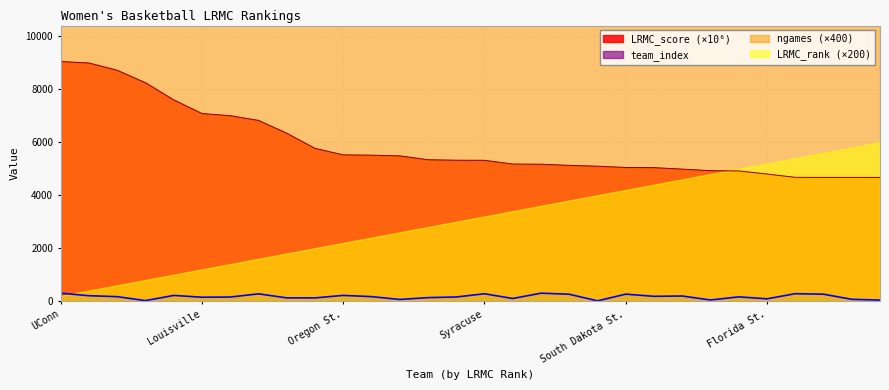

True or false: team_index and LRMC_score (×10⁶) cross at least once.

False